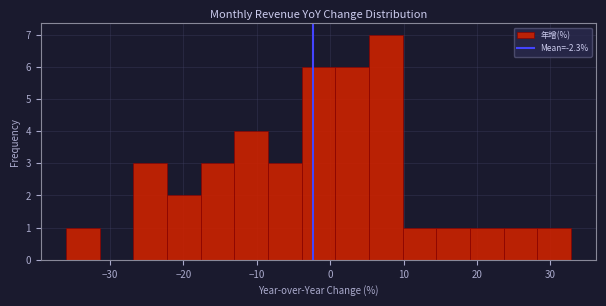

Reading left to right, transcribe this chart: for each bar, give the range it covers on the x-axis and its height. Neither the bar edges nor the heights are printed on the chart, so give them approximately, as read against the axes.

-36 to -31: 1
-31 to -27: 0
-27 to -22: 3
-22 to -18: 2
-18 to -13: 3
-13 to -8: 4
-8 to -4: 3
-4 to 1: 6
1 to 5: 6
5 to 10: 7
10 to 14: 1
14 to 19: 1
19 to 24: 1
24 to 28: 1
28 to 33: 1